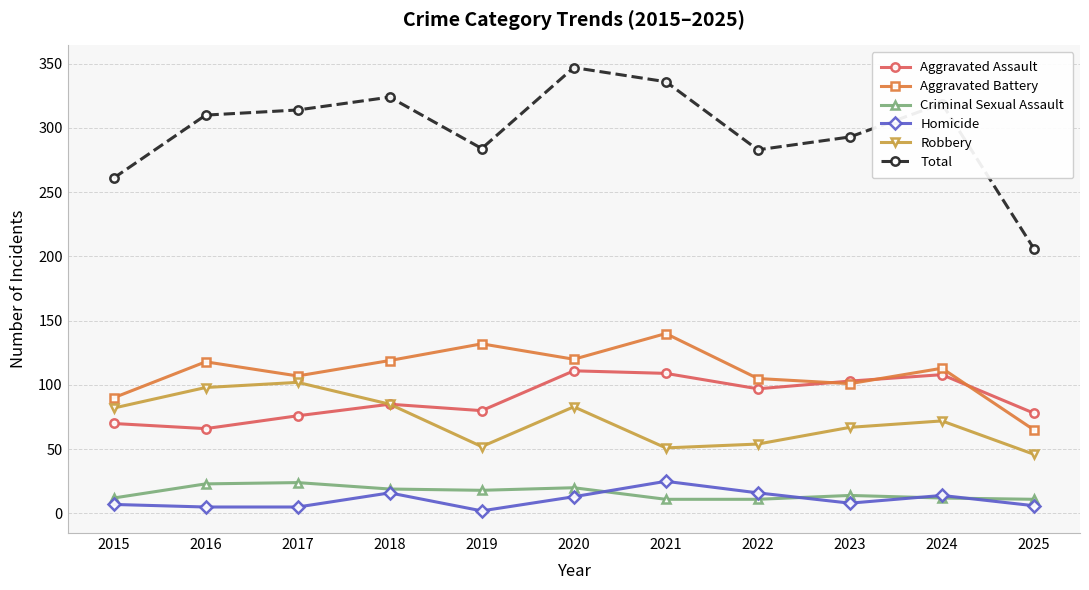

True or false: Robbery has a value of 23 at 2024.

False